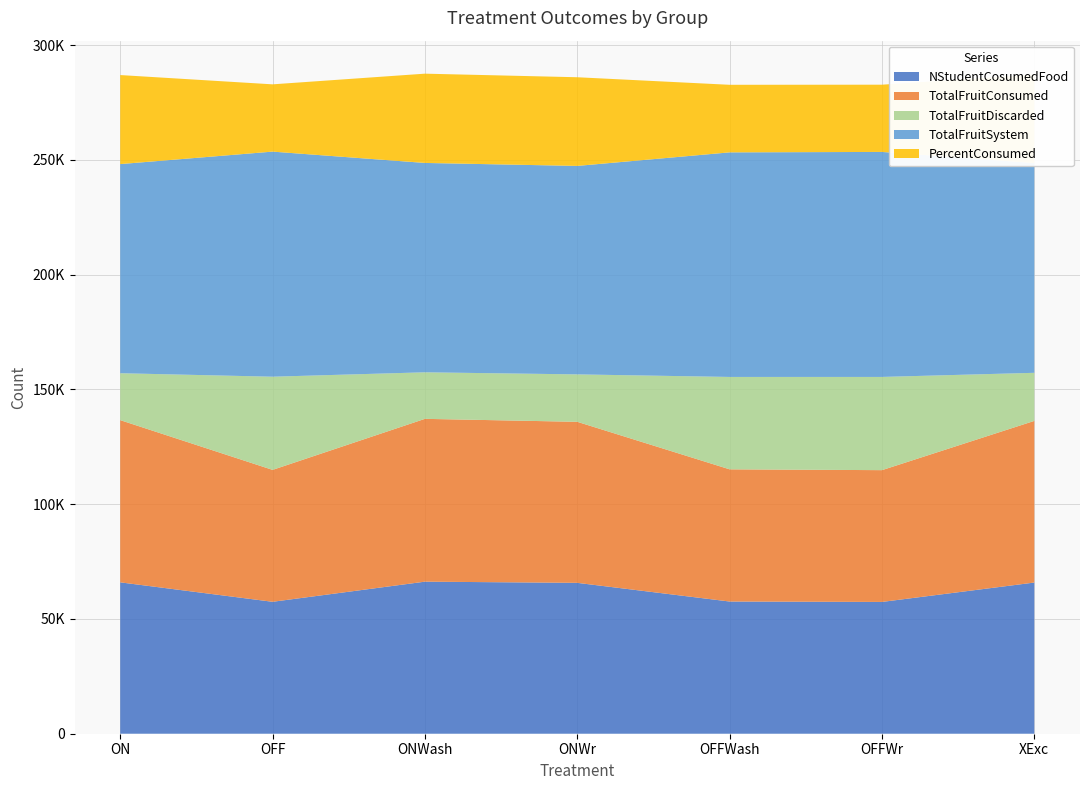

Reading right to left, list all the values displayed in this chart.

NStudentCosumedFood: XExc=65852.0	OFFWr=57407.0	OFFWash=57587.0	ONWr=65721.0	ONWash=66238.0	OFF=57468.0	ON=65941.0
TotalFruitSystem: XExc=91360.0	OFFWr=98013.0	OFFWash=97827.0	ONWr=90809.0	ONWash=91199.0	OFF=98050.0	ON=91095.0
TotalFruitConsumed: XExc=70413.0	OFFWr=57407.0	OFFWash=57587.0	ONWr=70153.0	ONWash=70925.0	OFF=57468.0	ON=70664.0
TotalFruitDiscarded: XExc=20947.0	OFFWr=40606.0	OFFWash=40240.0	ONWr=20656.0	ONWash=20274.0	OFF=40582.0	ON=20431.0
PercentConsumed: XExc=77.1	OFFWr=58.6	OFFWash=58.9	ONWr=77.2	ONWash=77.8	OFF=58.6	ON=77.6